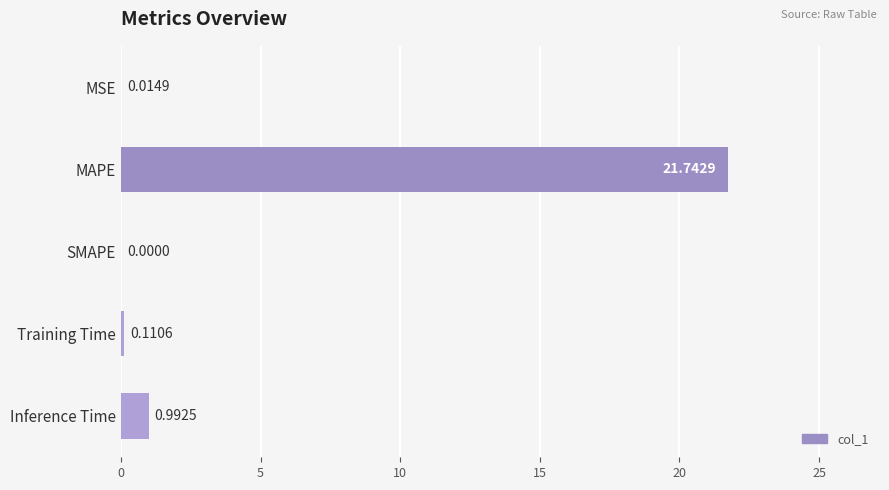

At which category does the chart reach its peak across all series?

MAPE